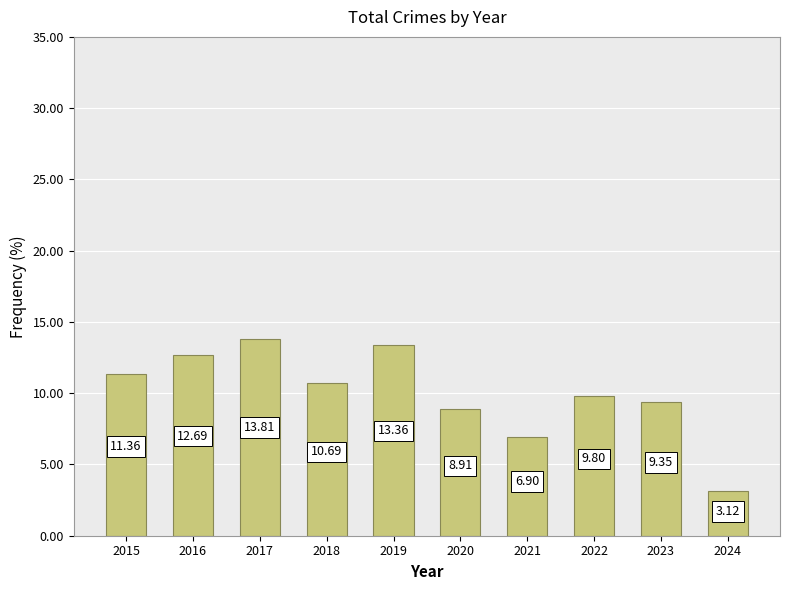

What is the difference between the values at 2023 and 2021?

2.4